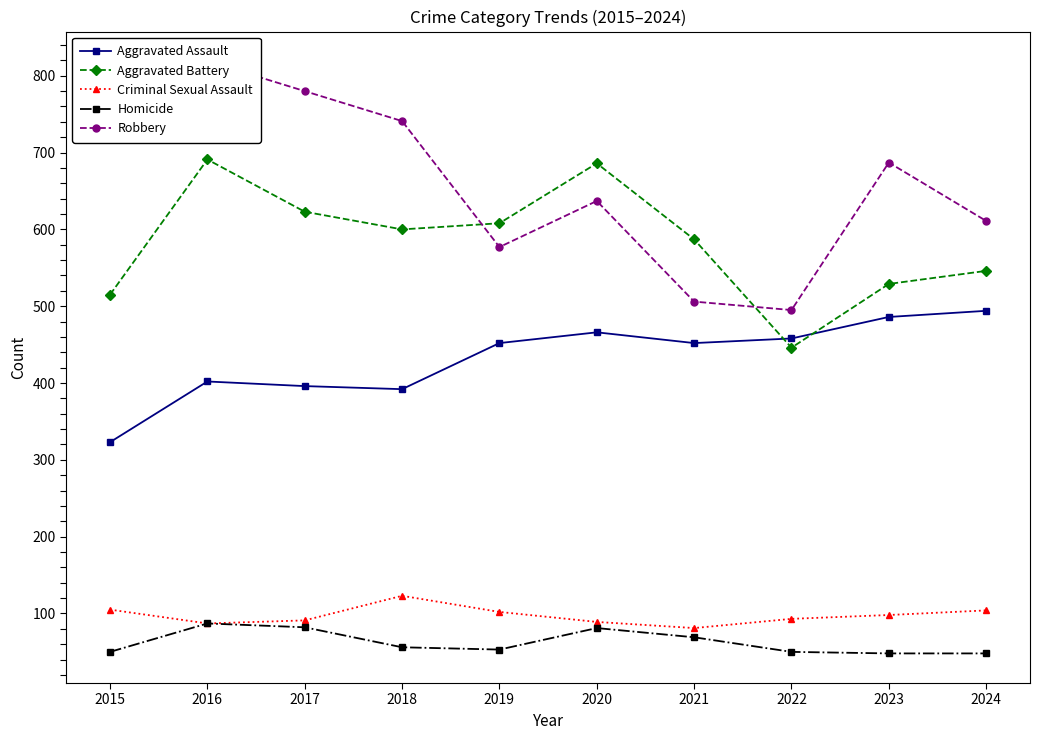

Where is the first local minimum for Robbery?

2019